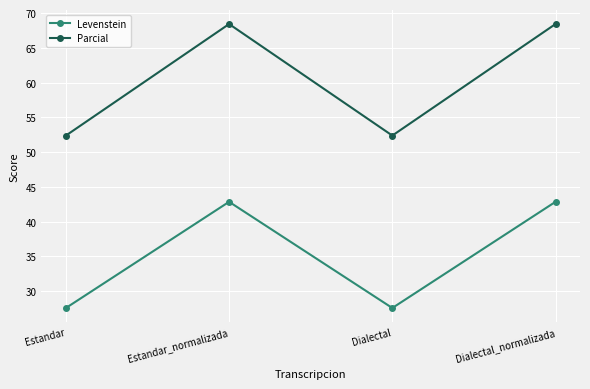

The Parcial series shows 68.4 at Dialectal_normalizada. True or false?

True